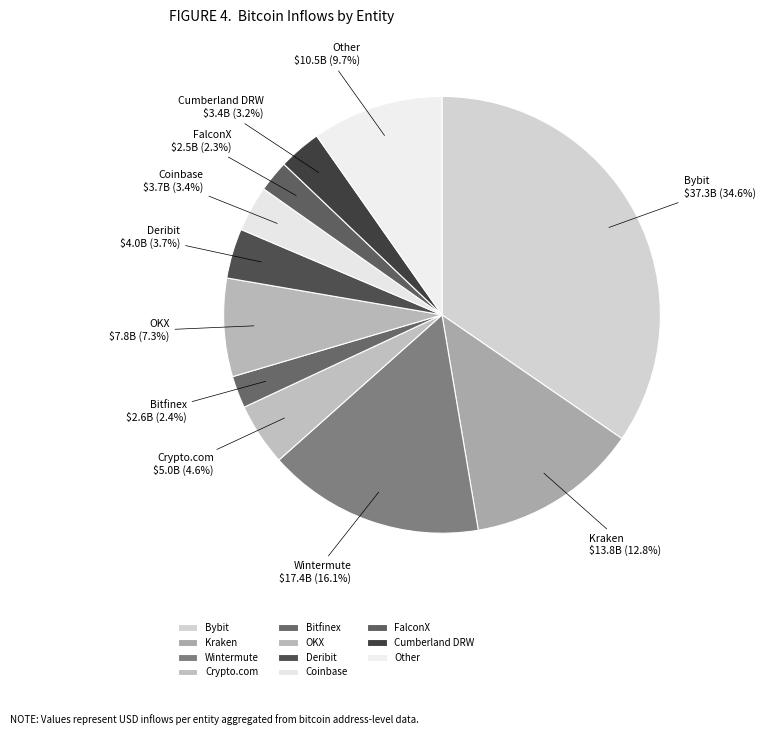

Count the number of slices in the pie.

11